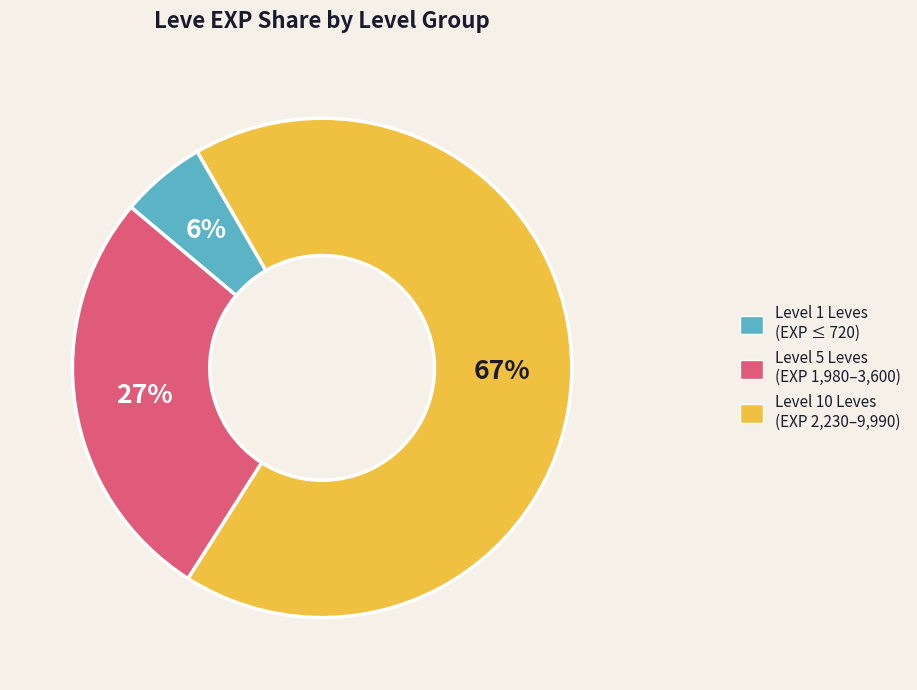

To the nearest percent, what is the average slice percentage?

33%